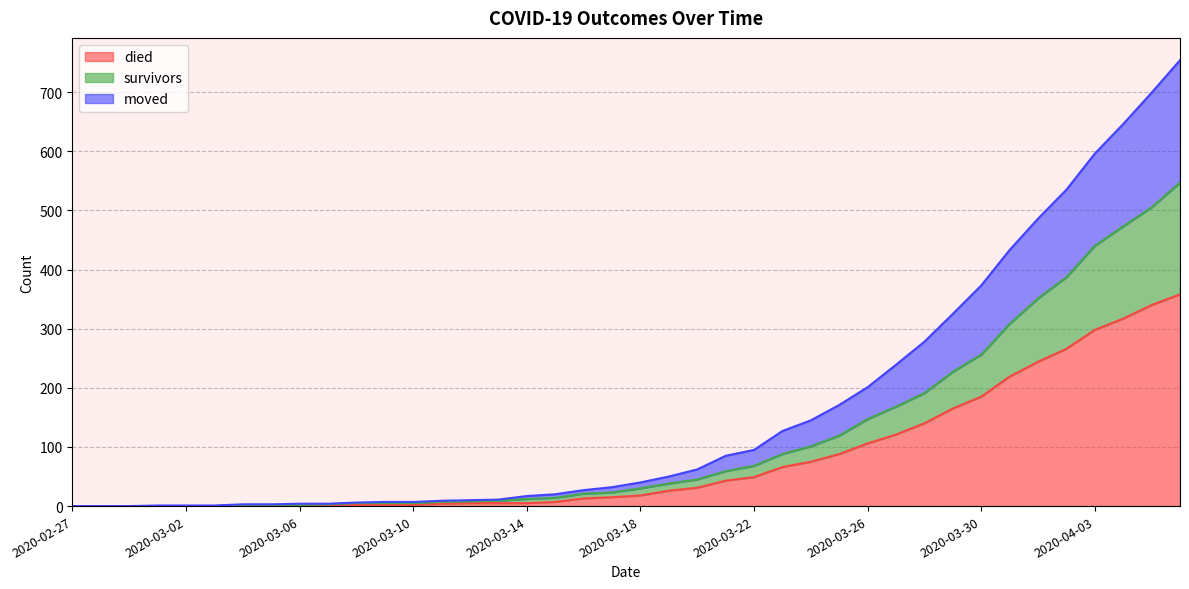

Is it true that died equals 18 at 2020-03-18?

True